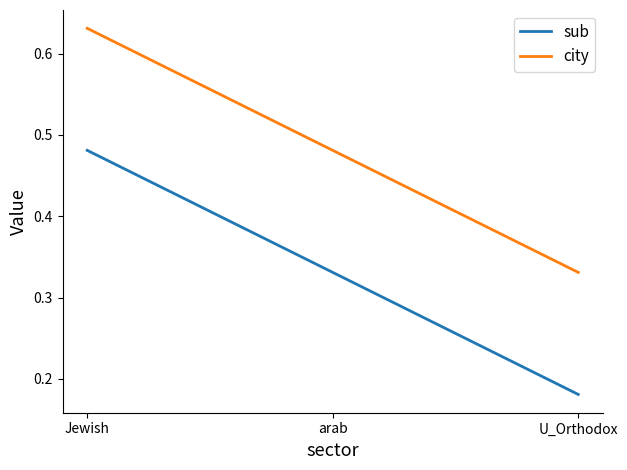

Which category has the lowest value across all series?

U_Orthodox